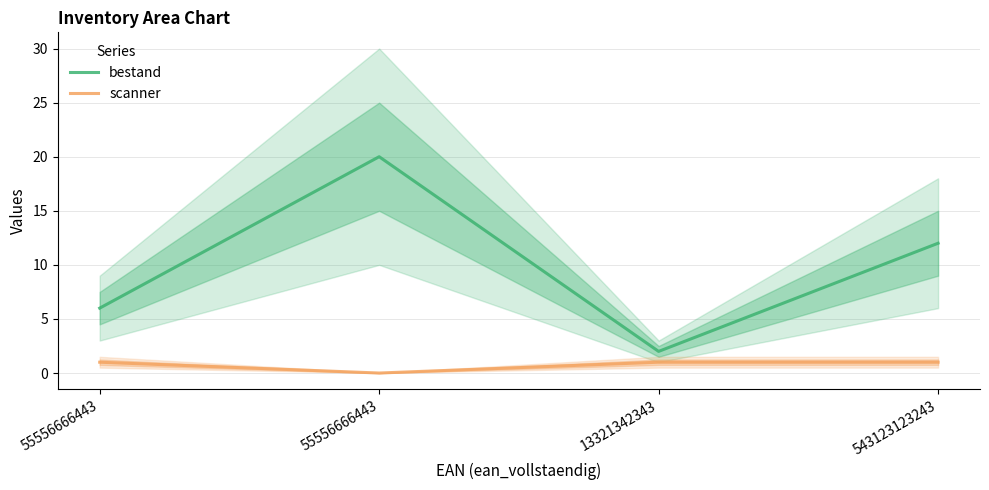

Reading right to left, what are all the values shown in this chart?

bestand: 12	2	20	6
scanner: 1	1	0	1